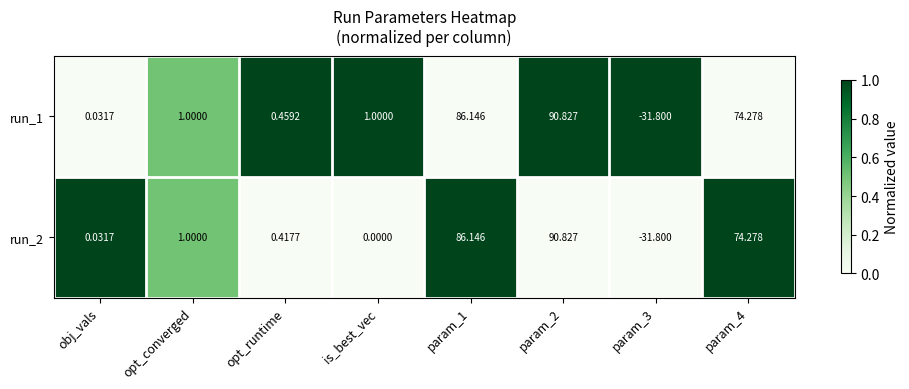

At which label is run_2 closest to 29?

opt_converged